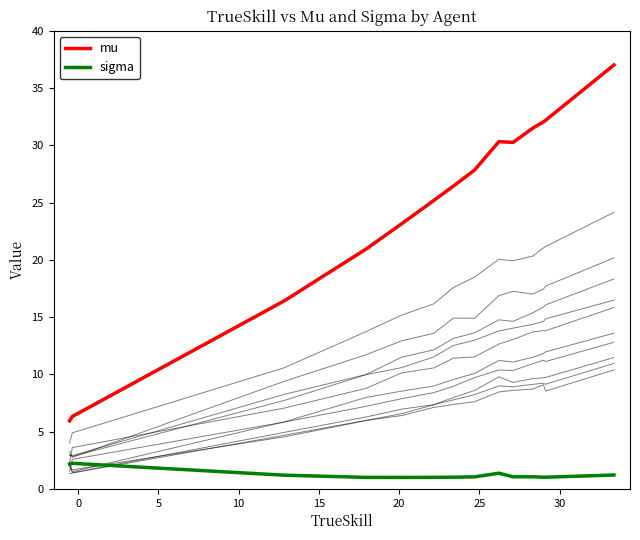

True or false: sigma and mu cross at least once.

False